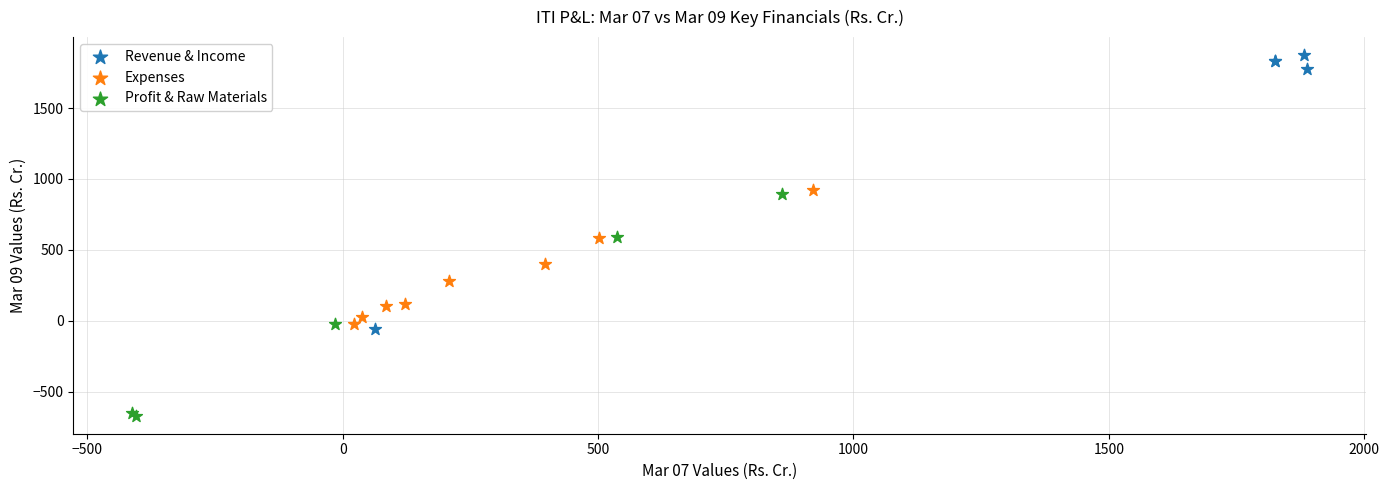

Which series has the widest spread of Y values?

Revenue & Income